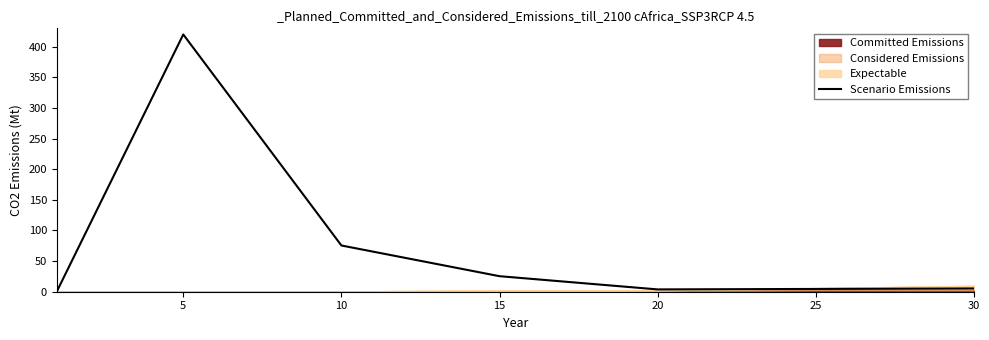

Is it true that the value at 30 is 5.3?

True